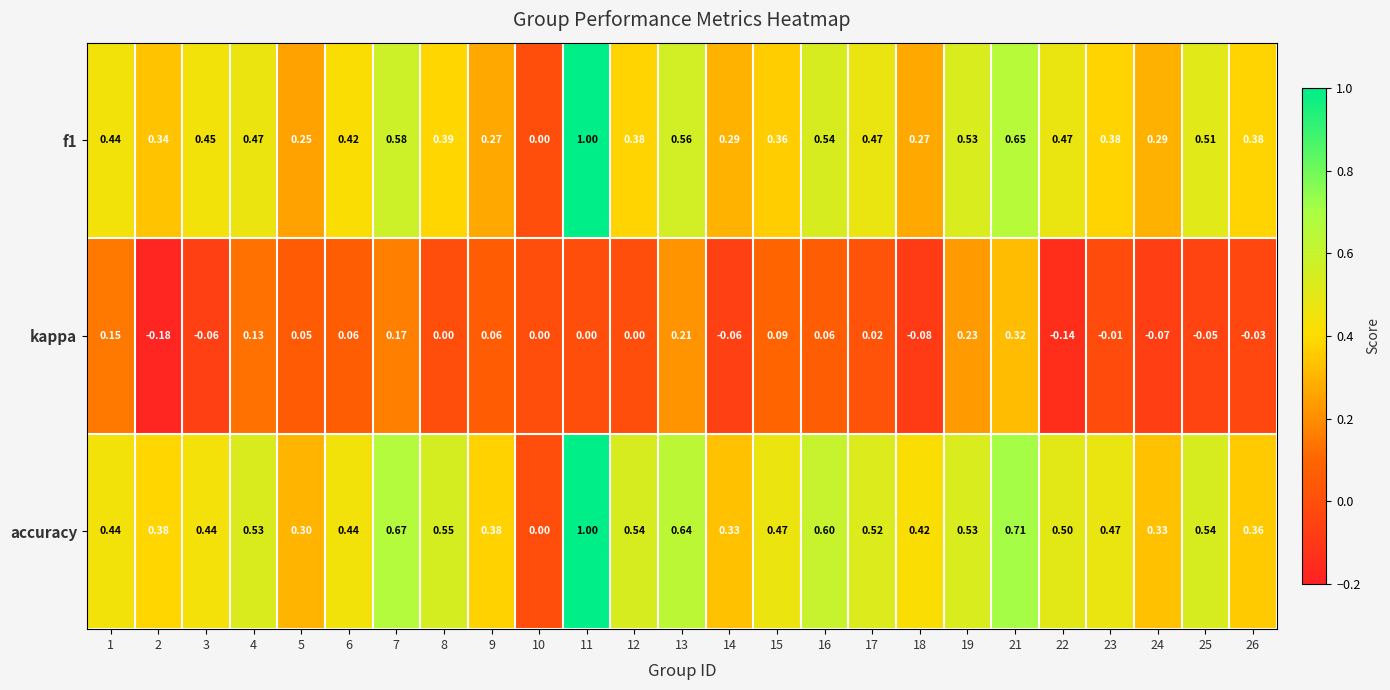

Between 2 and 26, which series saw the biggest shift?

kappa